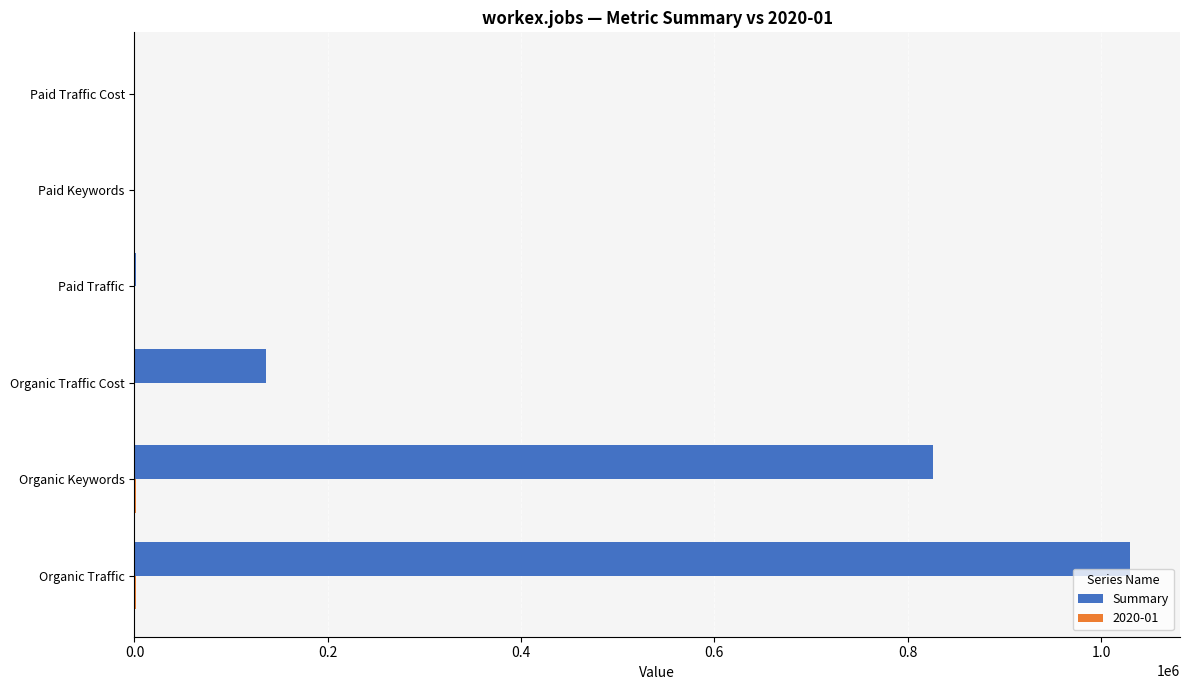

The value of Summary at Organic Keywords is 826236. True or false?

True